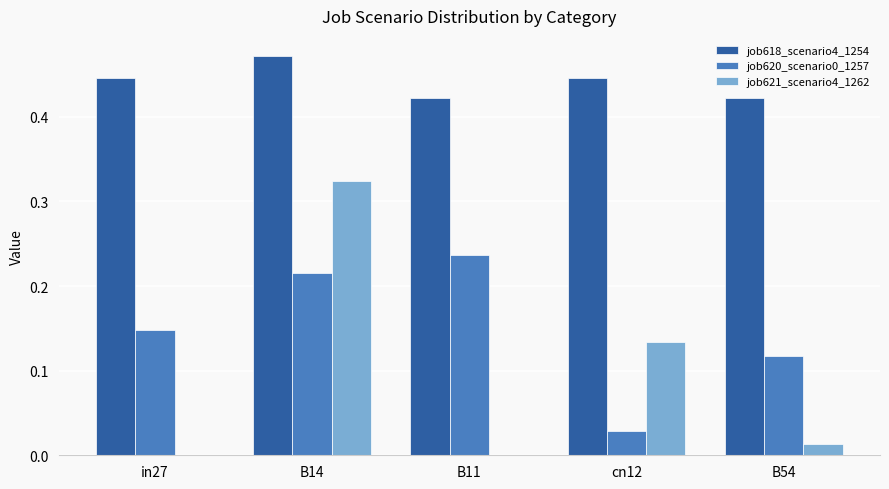

What is the sum of all job620_scenario0_1257 values?

0.7